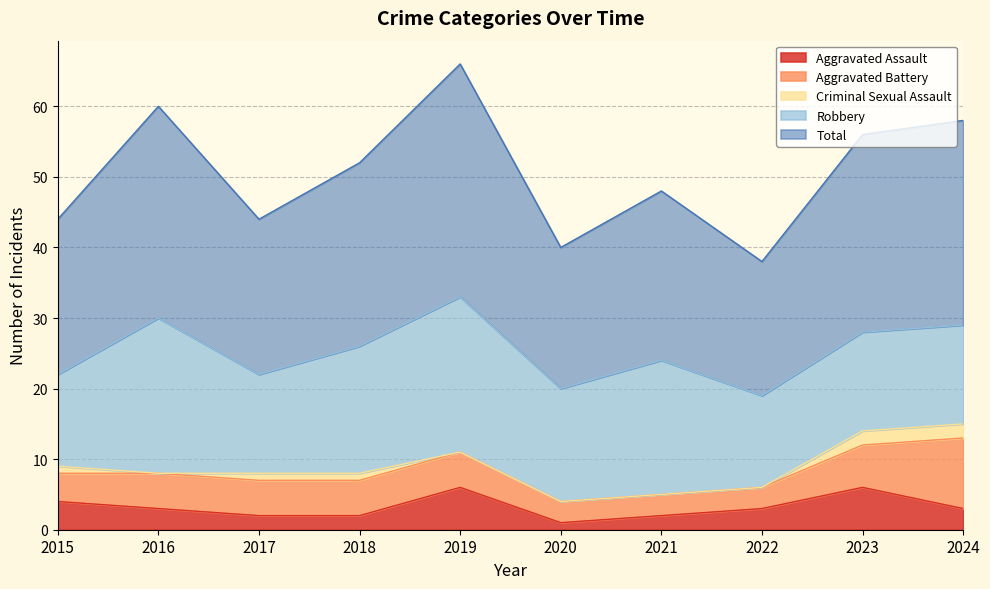

Which has a higher value, 2018 or 2020?

2018